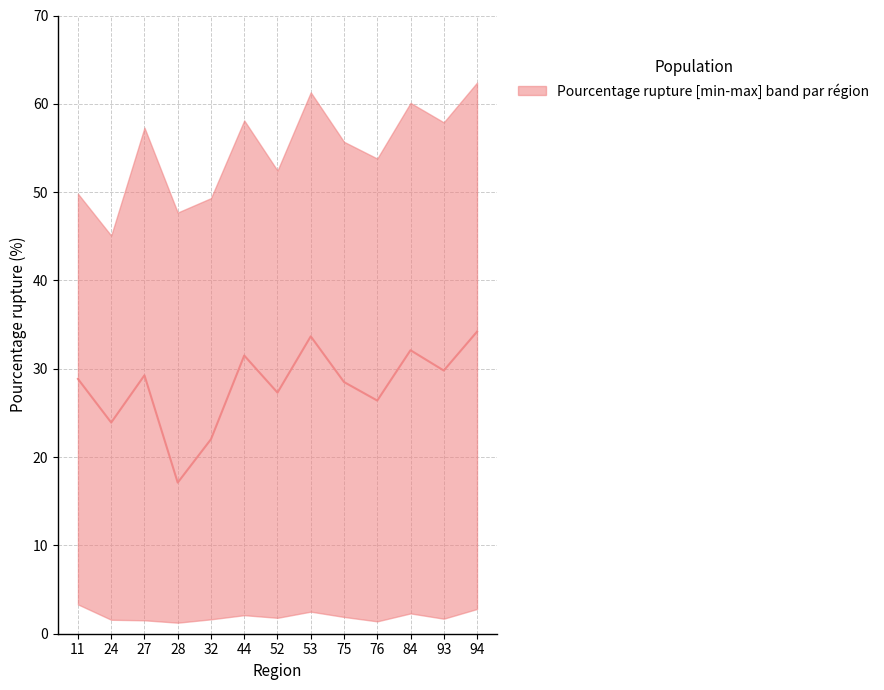

Where is the data nearest to the value 25?

24